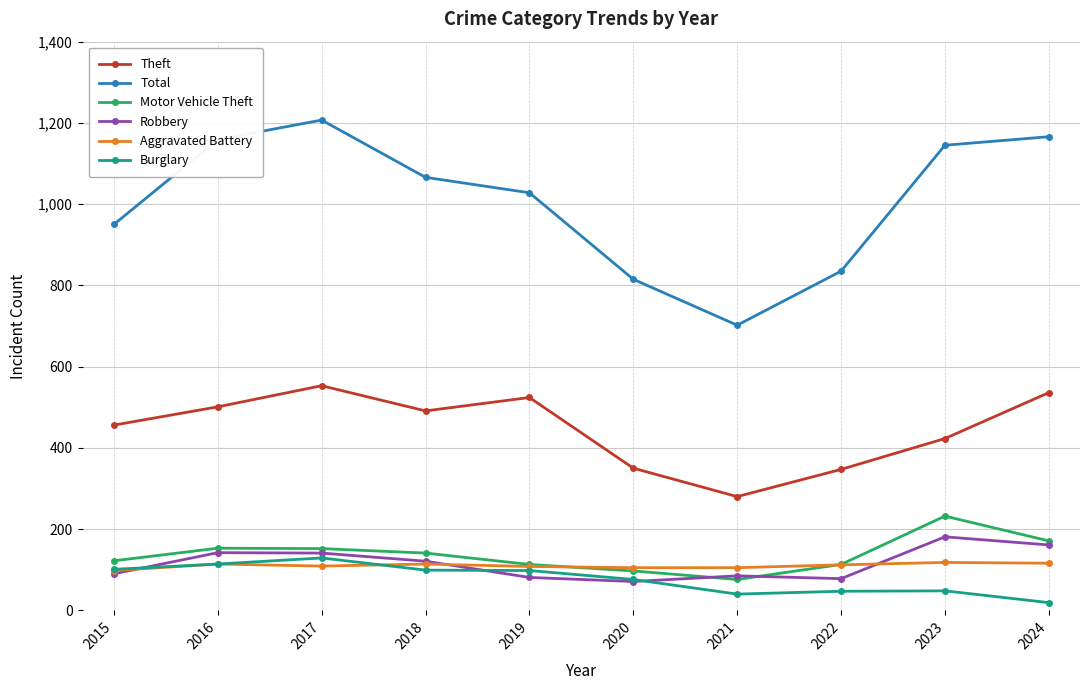

True or false: Robbery and Theft cross at least once.

False